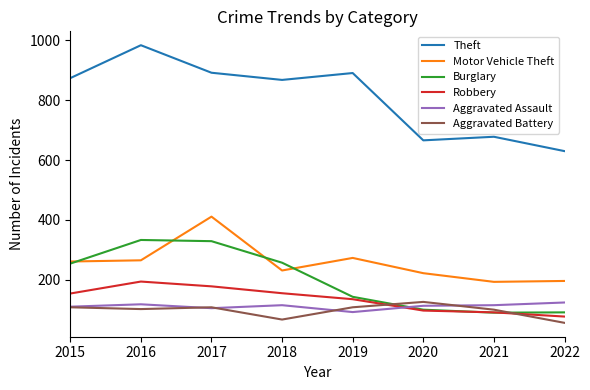

The value of Aggravated Assault at 2021 is 115. True or false?

True